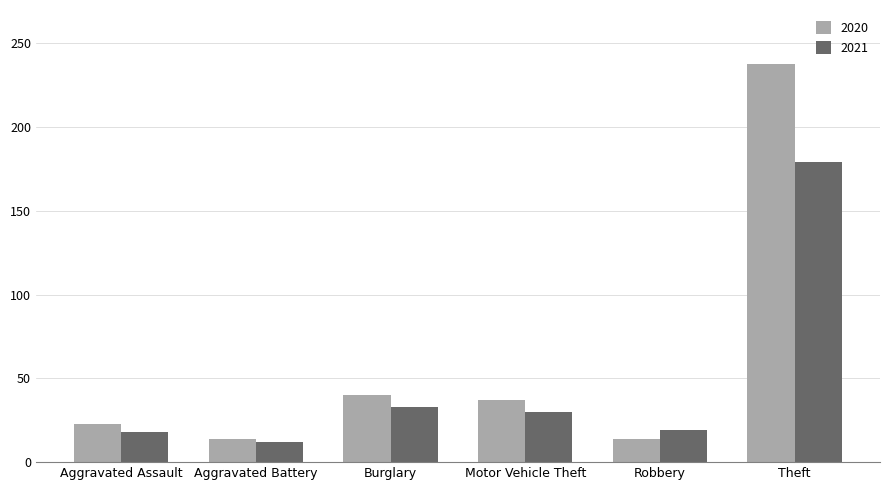

How many values in the 2021 series are below 30?

3